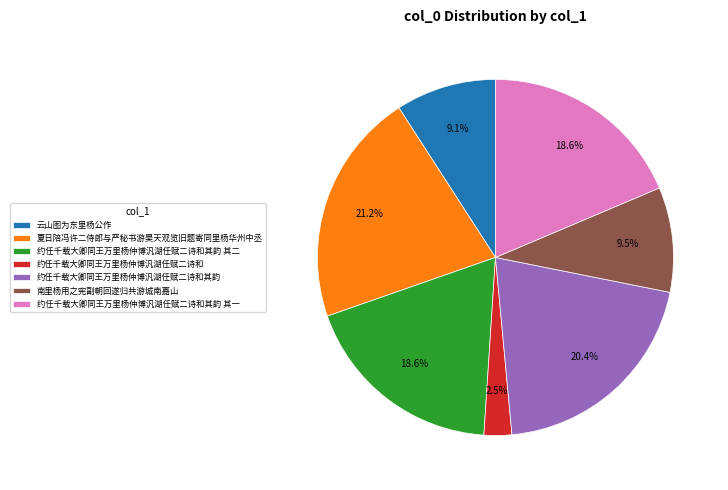

To the nearest percent, what portion does 约任千载大卿同王万里杨仲博汎湖任赋二诗和其韵 represent?

20%